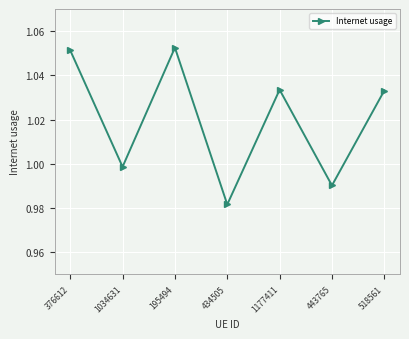

Which label corresponds to the largest value in the chart?

195494